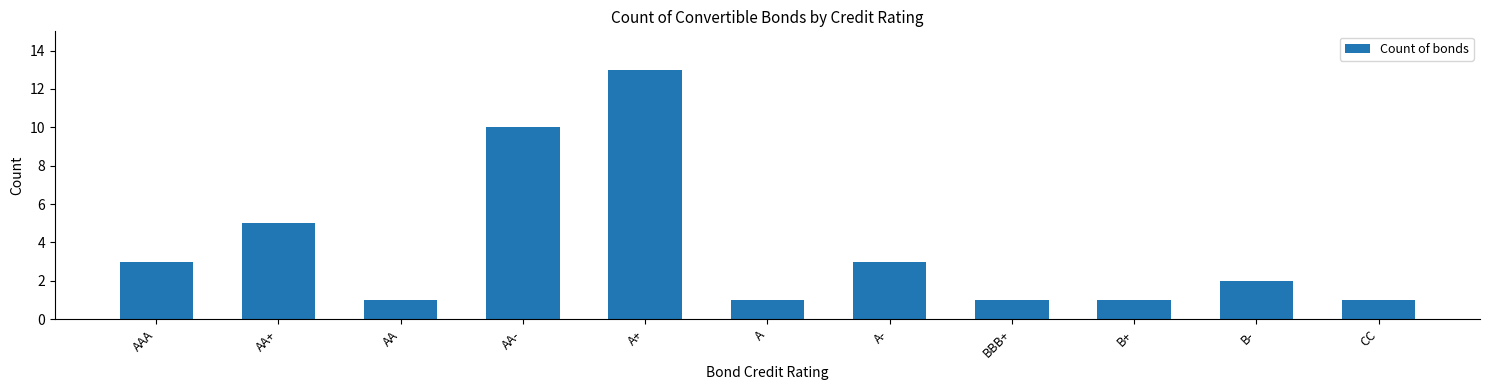

Reading left to right, what are all the values shown in this chart?

3	5	1	10	13	1	3	1	1	2	1